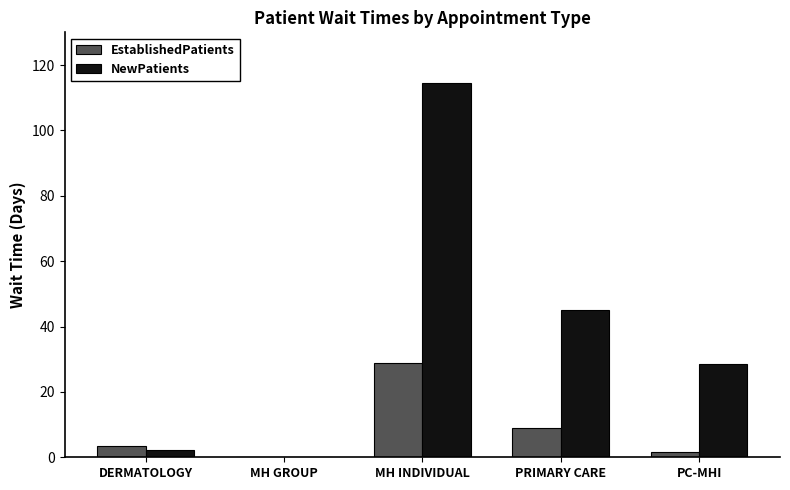

What is the total value across all series at PC-MHI?

29.9